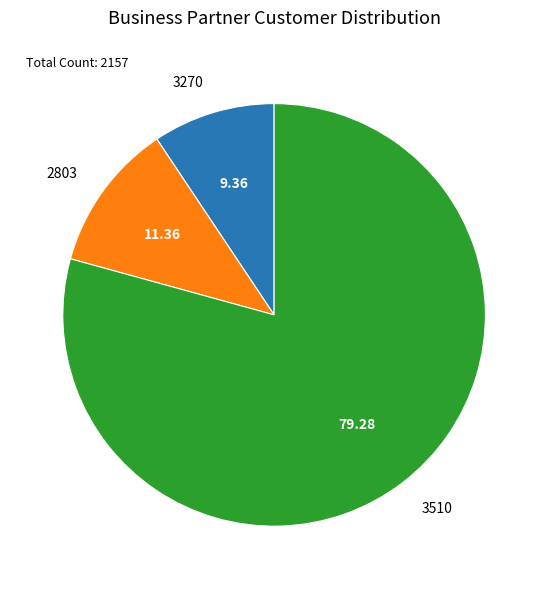

Which has a higher value, 3510 or 3270?

3510